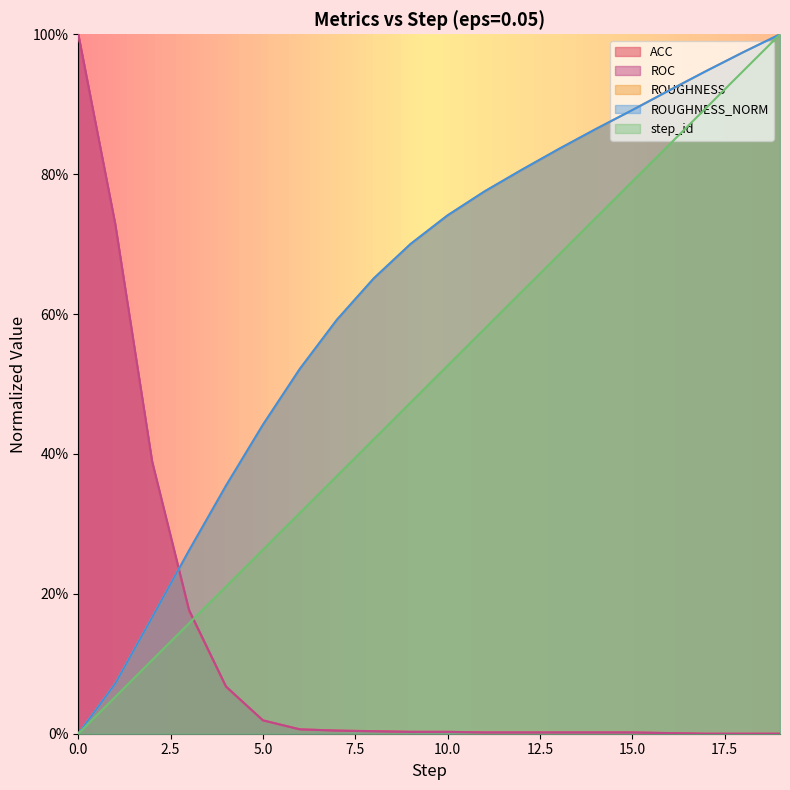

Count the number of data series in this chart.

5